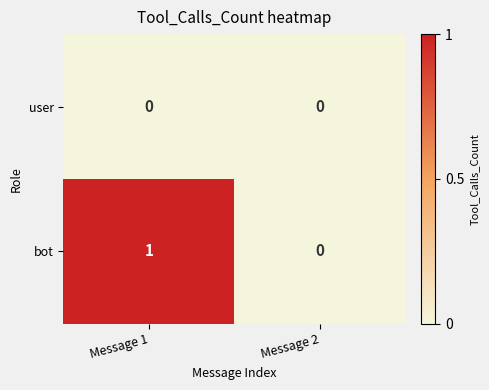

Rank the series by their average value, from highest to lowest.

bot, user